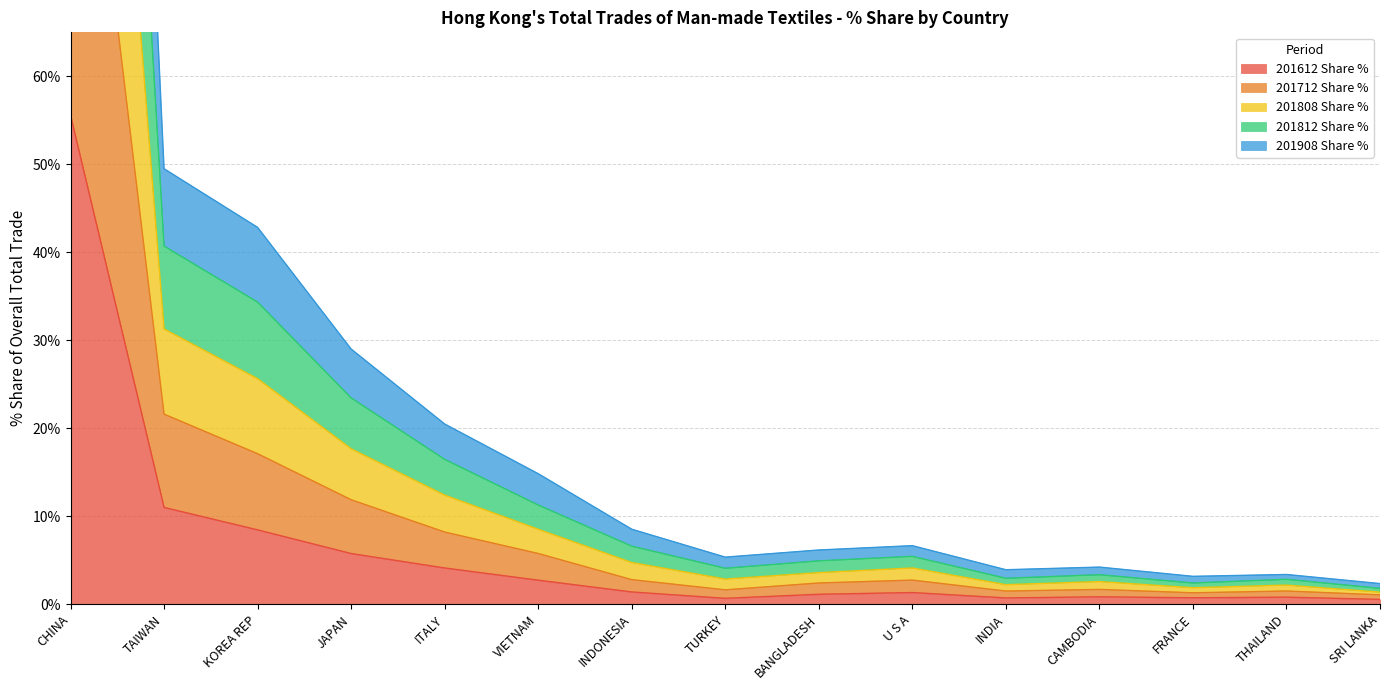

Does the chart display data point markers on the line(s)?

No